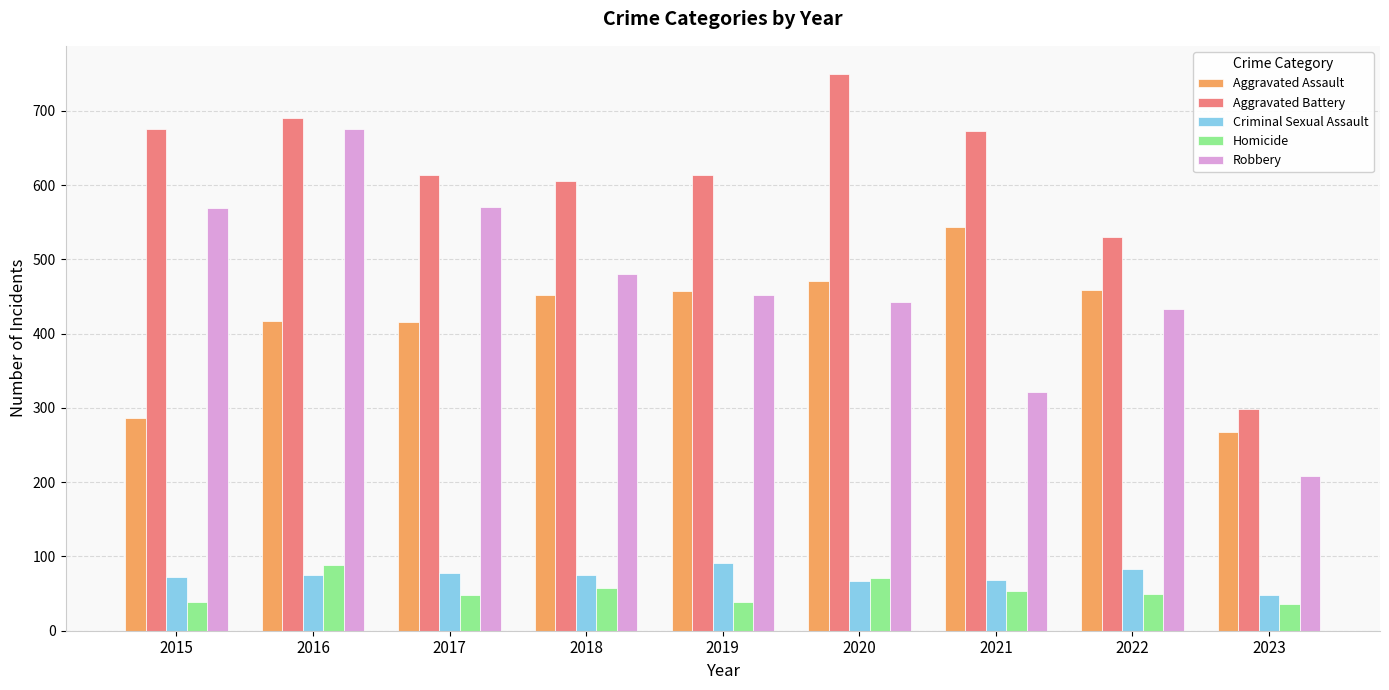

At which category is the sum across all series the highest?

2016